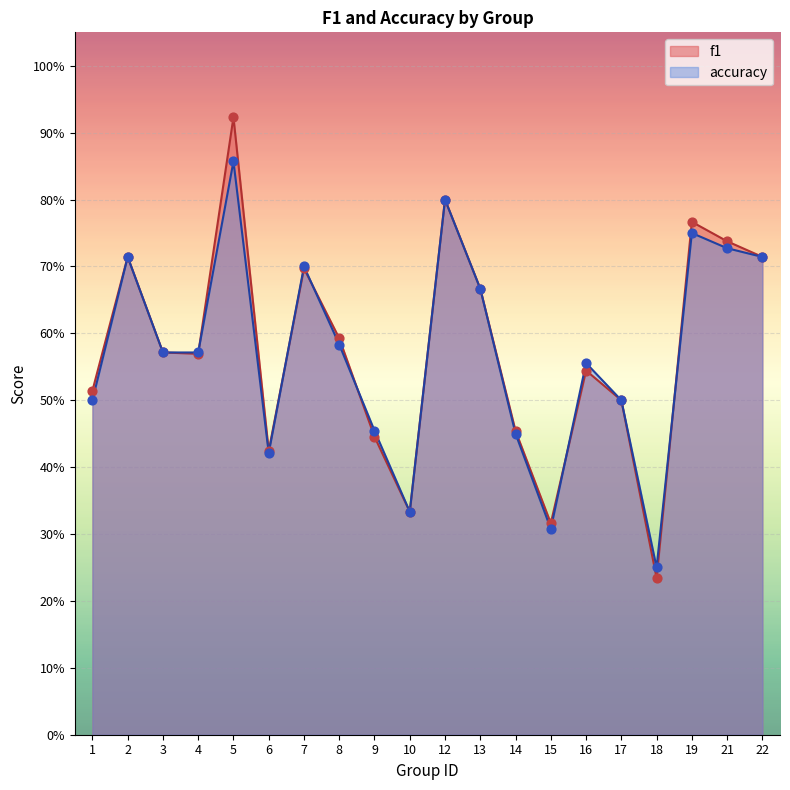

Which series has the largest total across all categories?

f1